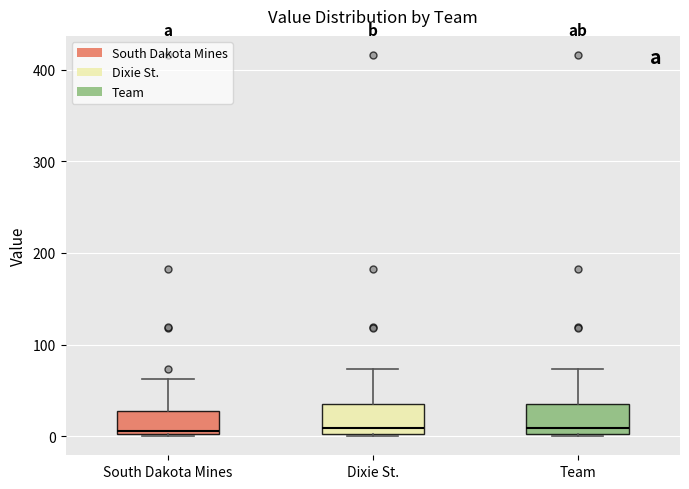

Reading left to right, transcribe this box plot: for each box, give where its median line is, the range the box spans, and where its two whiskers end, as read against the y-axis. The values are not printed on the chart, so give them approximately, as read against the axis.

South Dakota Mines: median 10, box 0 to 30, whiskers 0 to 60
Dixie St.: median 10, box 0 to 40, whiskers 0 to 70
Team: median 10, box 0 to 40, whiskers 0 to 70